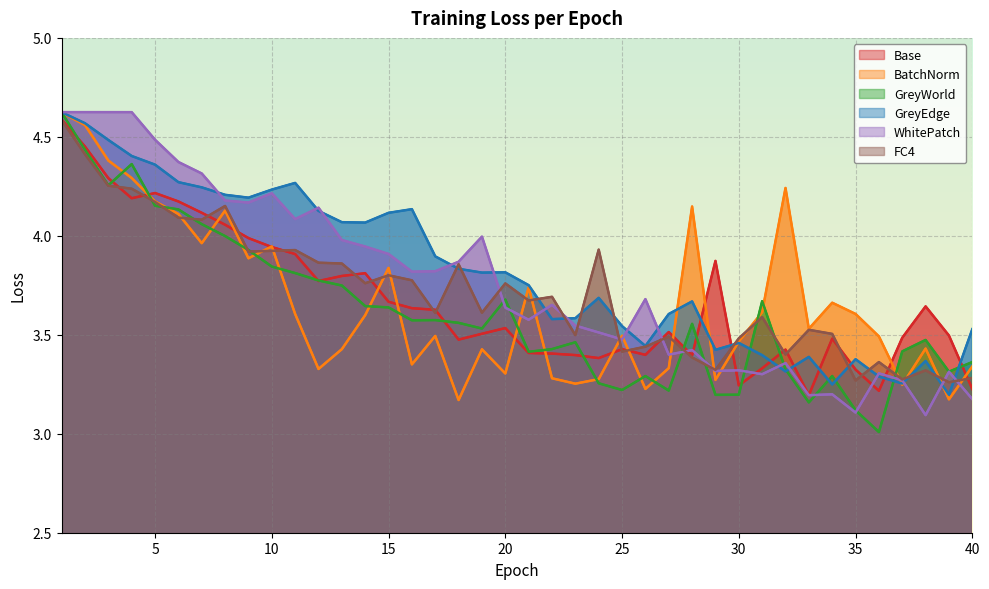

Which series has the largest total across all categories?

GreyEdge